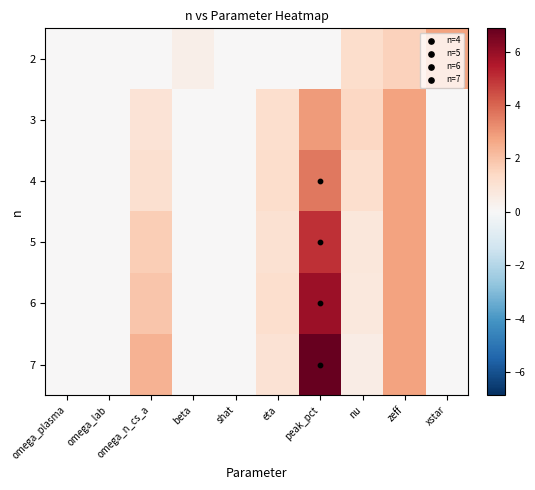

What is the difference between the highest and lowest values at peak_pct?

6.9